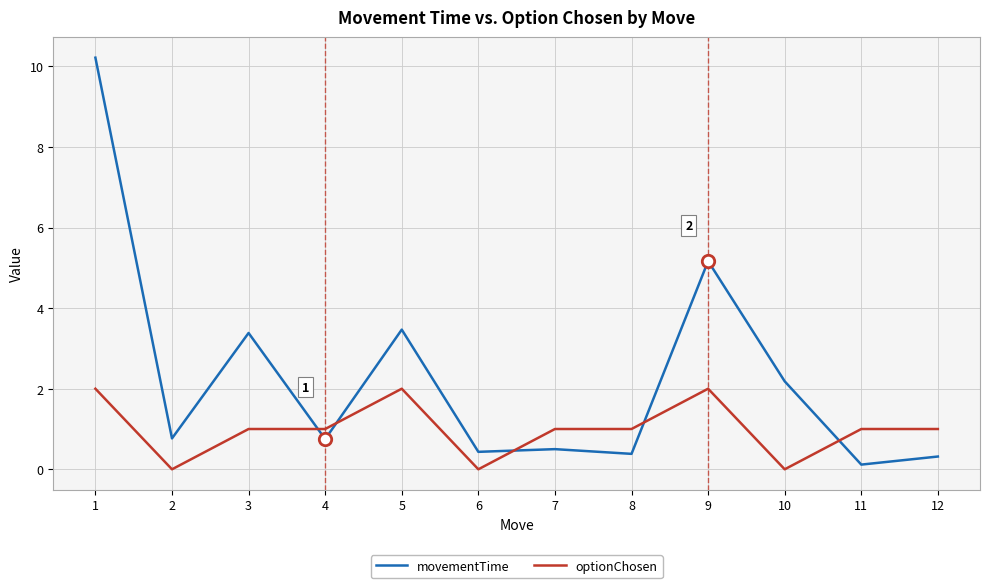

What is the total value across all series at 12?

1.3